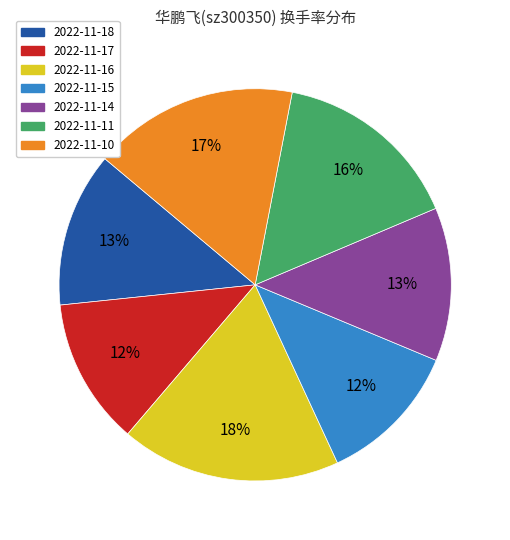

To the nearest percent, what is the difference between the largest and smallest slice percentages?

6%